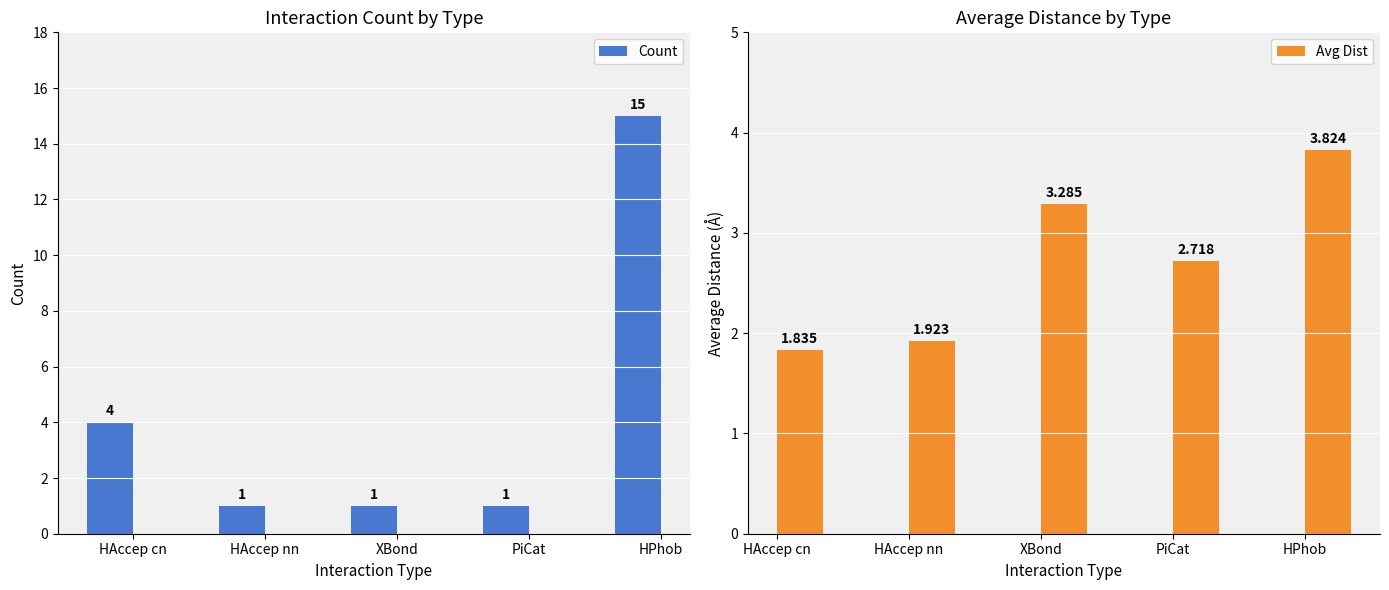

What is the smallest value displayed?

1.0